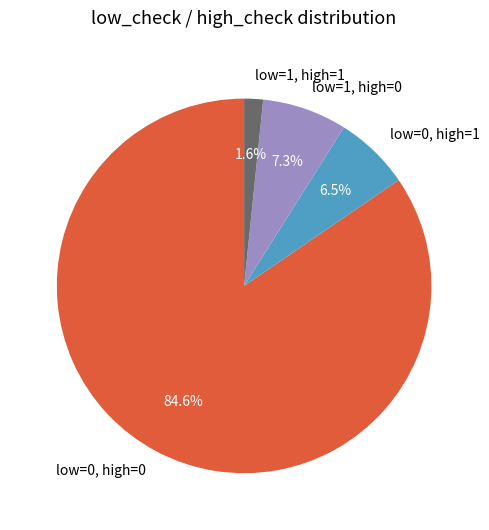

Is the sum of low=1, high=1 and low=1, high=0 greater than half?

No